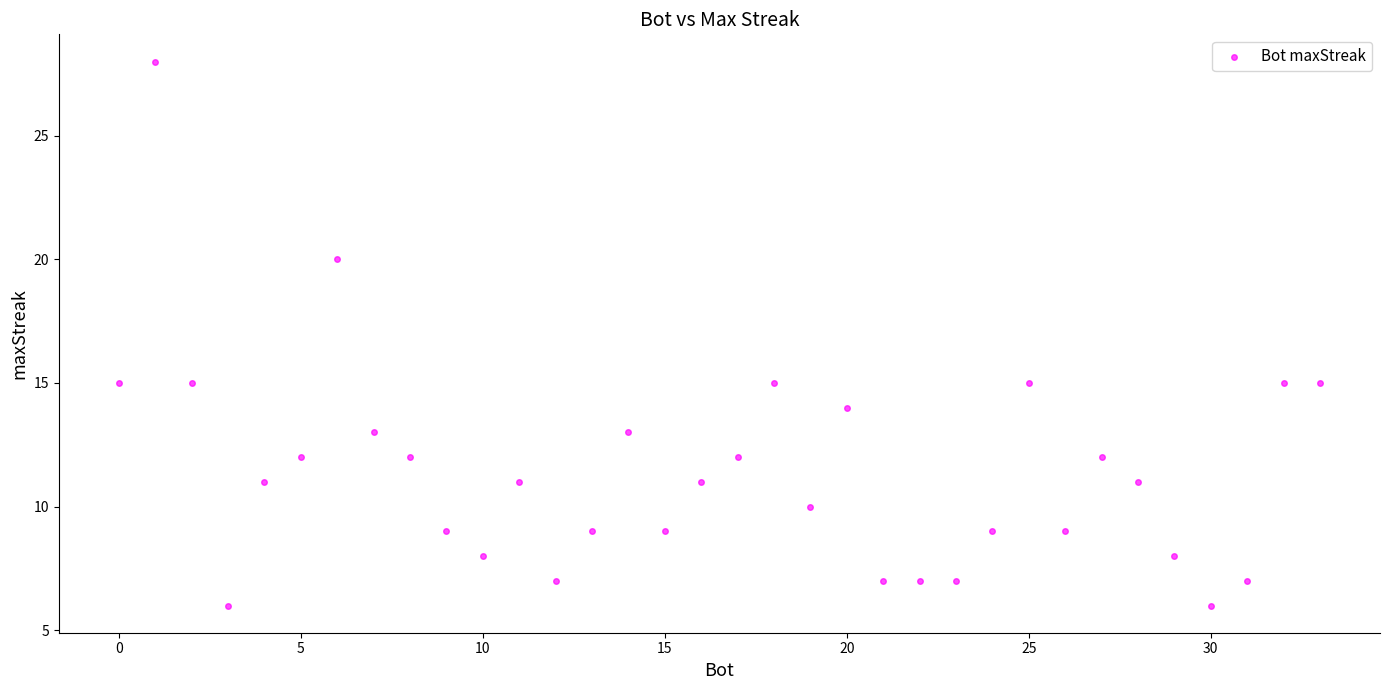

What is the range of X values (max minus min)?

33